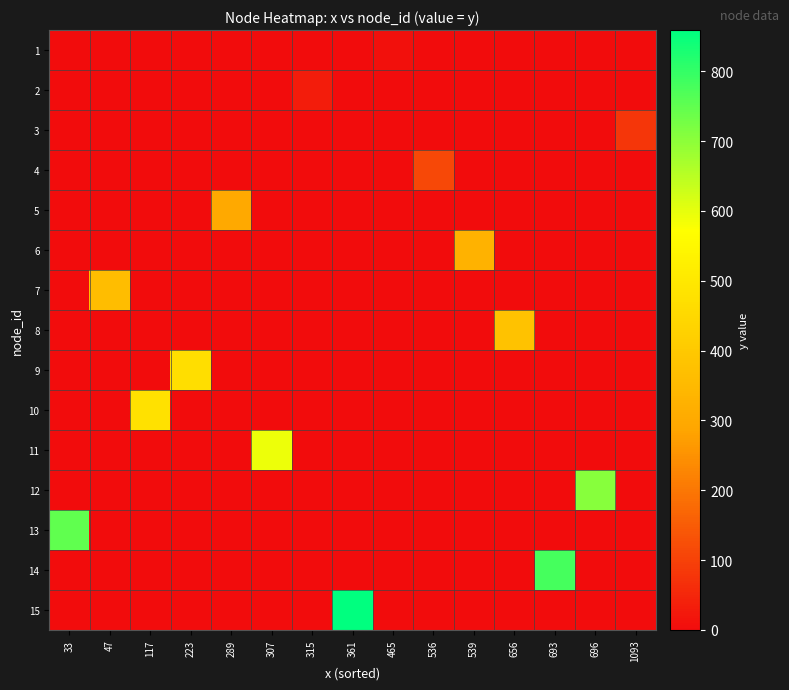

Reading right to left, list all the values displayed in this chart.

1: 1093=0	696=0	693=0	656=0	539=0	536=0	465=9	361=0	315=0	307=0	289=0	223=0	117=0	47=0	33=0
2: 1093=0	696=0	693=0	656=0	539=0	536=0	465=0	361=0	315=33	307=0	289=0	223=0	117=0	47=0	33=0
3: 1093=78	696=0	693=0	656=0	539=0	536=0	465=0	361=0	315=0	307=0	289=0	223=0	117=0	47=0	33=0
4: 1093=0	696=0	693=0	656=0	539=0	536=114	465=0	361=0	315=0	307=0	289=0	223=0	117=0	47=0	33=0
5: 1093=0	696=0	693=0	656=0	539=0	536=0	465=0	361=0	315=0	307=0	289=299	223=0	117=0	47=0	33=0
6: 1093=0	696=0	693=0	656=0	539=326	536=0	465=0	361=0	315=0	307=0	289=0	223=0	117=0	47=0	33=0
7: 1093=0	696=0	693=0	656=0	539=0	536=0	465=0	361=0	315=0	307=0	289=0	223=0	117=0	47=364	33=0
8: 1093=0	696=0	693=0	656=377	539=0	536=0	465=0	361=0	315=0	307=0	289=0	223=0	117=0	47=0	33=0
9: 1093=0	696=0	693=0	656=0	539=0	536=0	465=0	361=0	315=0	307=0	289=0	223=467	117=0	47=0	33=0
10: 1093=0	696=0	693=0	656=0	539=0	536=0	465=0	361=0	315=0	307=0	289=0	223=0	117=477	47=0	33=0
11: 1093=0	696=0	693=0	656=0	539=0	536=0	465=0	361=0	315=0	307=591	289=0	223=0	117=0	47=0	33=0
12: 1093=0	696=707	693=0	656=0	539=0	536=0	465=0	361=0	315=0	307=0	289=0	223=0	117=0	47=0	33=0
13: 1093=0	696=0	693=0	656=0	539=0	536=0	465=0	361=0	315=0	307=0	289=0	223=0	117=0	47=0	33=750
14: 1093=0	696=0	693=781	656=0	539=0	536=0	465=0	361=0	315=0	307=0	289=0	223=0	117=0	47=0	33=0
15: 1093=0	696=0	693=0	656=0	539=0	536=0	465=0	361=859	315=0	307=0	289=0	223=0	117=0	47=0	33=0